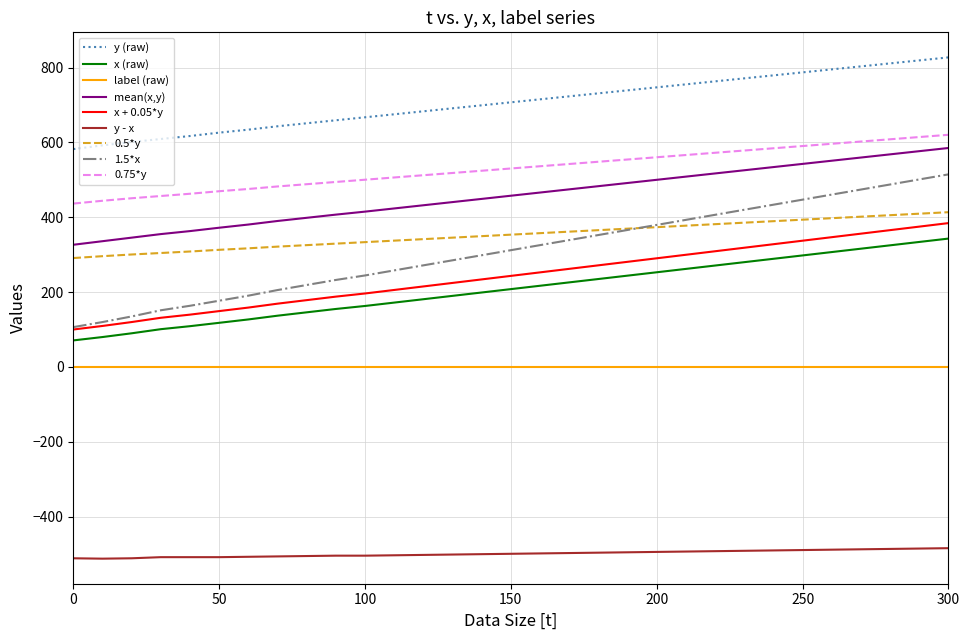

True or false: mean(x,y) and 1.5*x cross at least once.

False